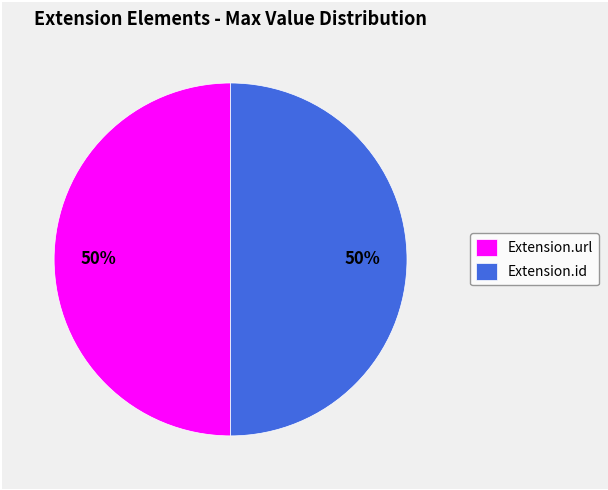

How many segments does this pie chart have?

2